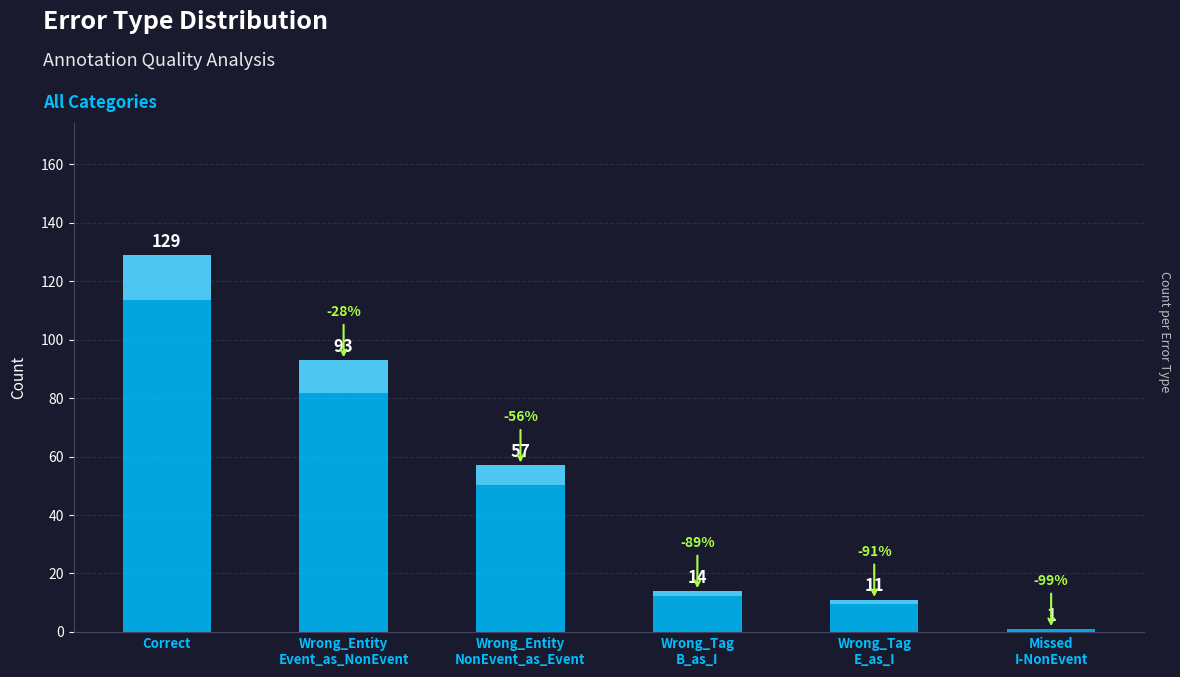

What is the greatest value displayed?

129